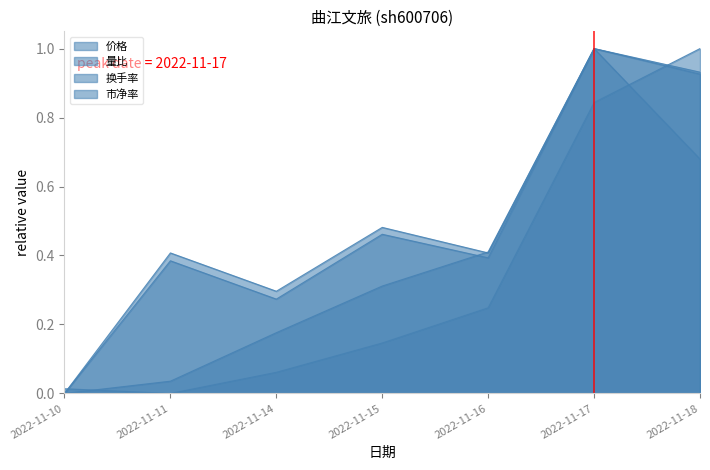

How many values in the 价格 series exceed 0?

6